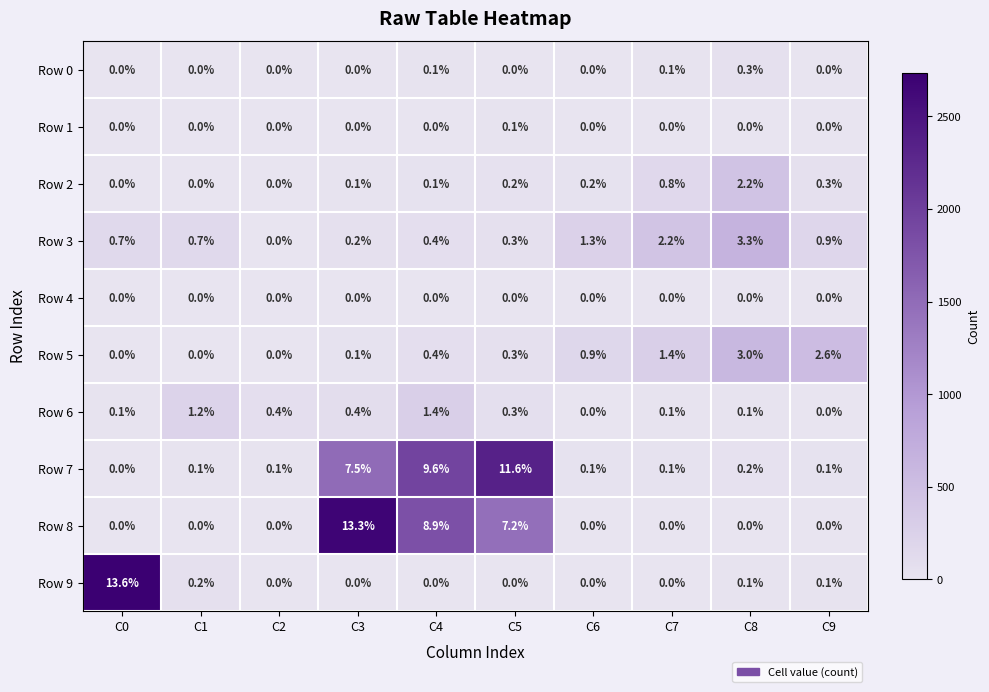

List the series in order of their peak value, highest first.

Row 9, Row 8, Row 7, Row 3, Row 5, Row 2, Row 6, Row 0, Row 1, Row 4